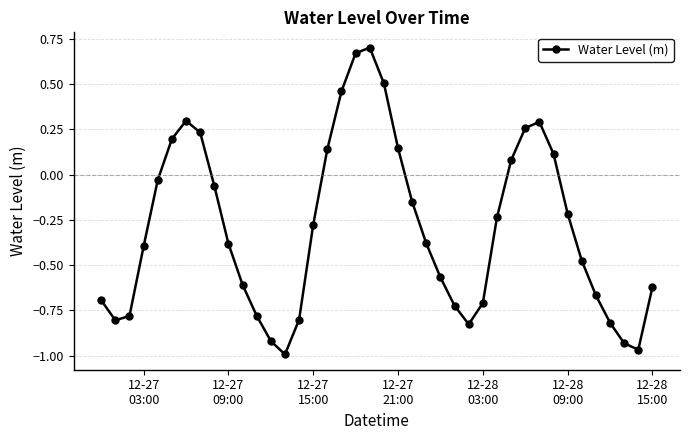

Does the chart display data point markers on the line(s)?

Yes